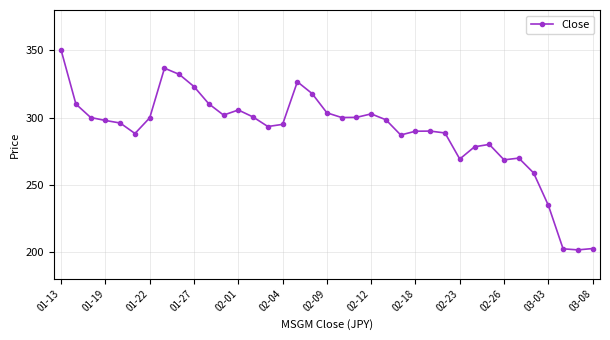

What is the difference between the maximum and minimum values?

148.5